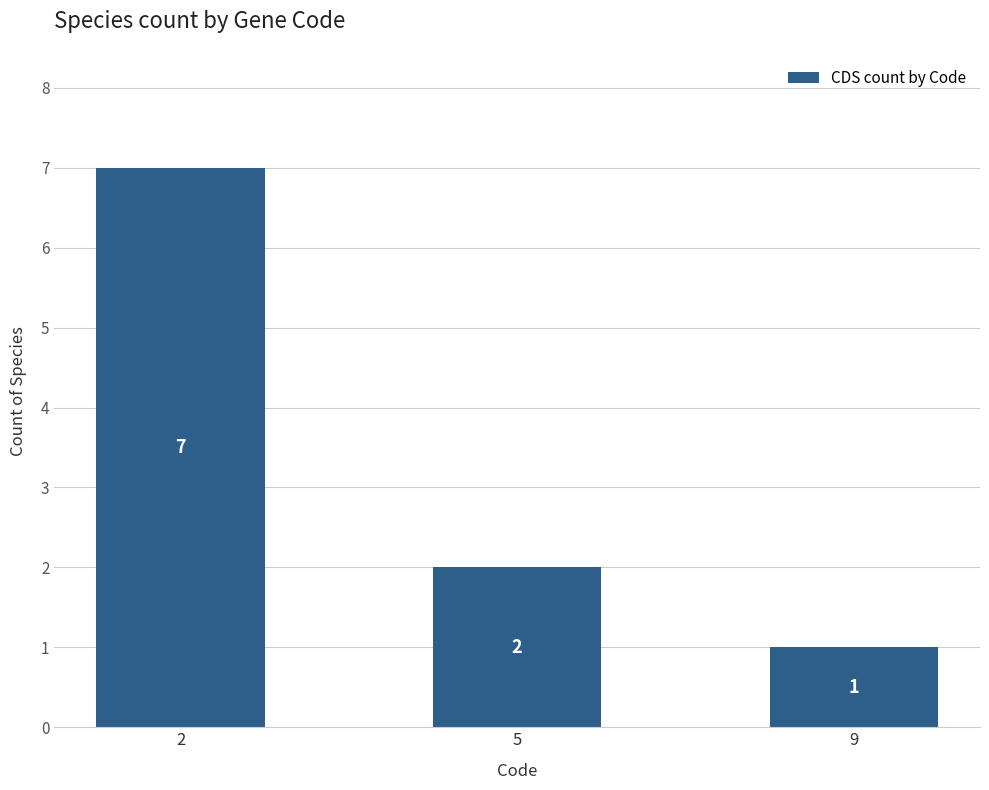

List the labels in order of value, smallest first.

9, 5, 2